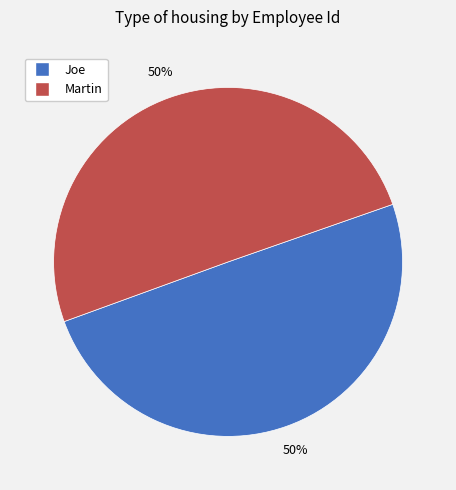

Approximately how many times larger is the value at Martin compared to Joe?

1.0